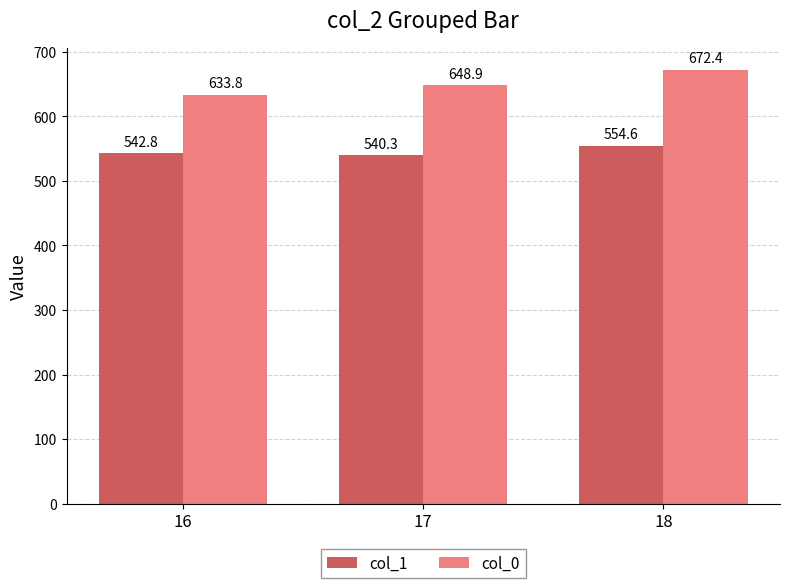

Reading left to right, what are all the values shown in this chart?

col_1: 16=542.8	17=540.3	18=554.6
col_0: 16=633.8	17=648.9	18=672.4